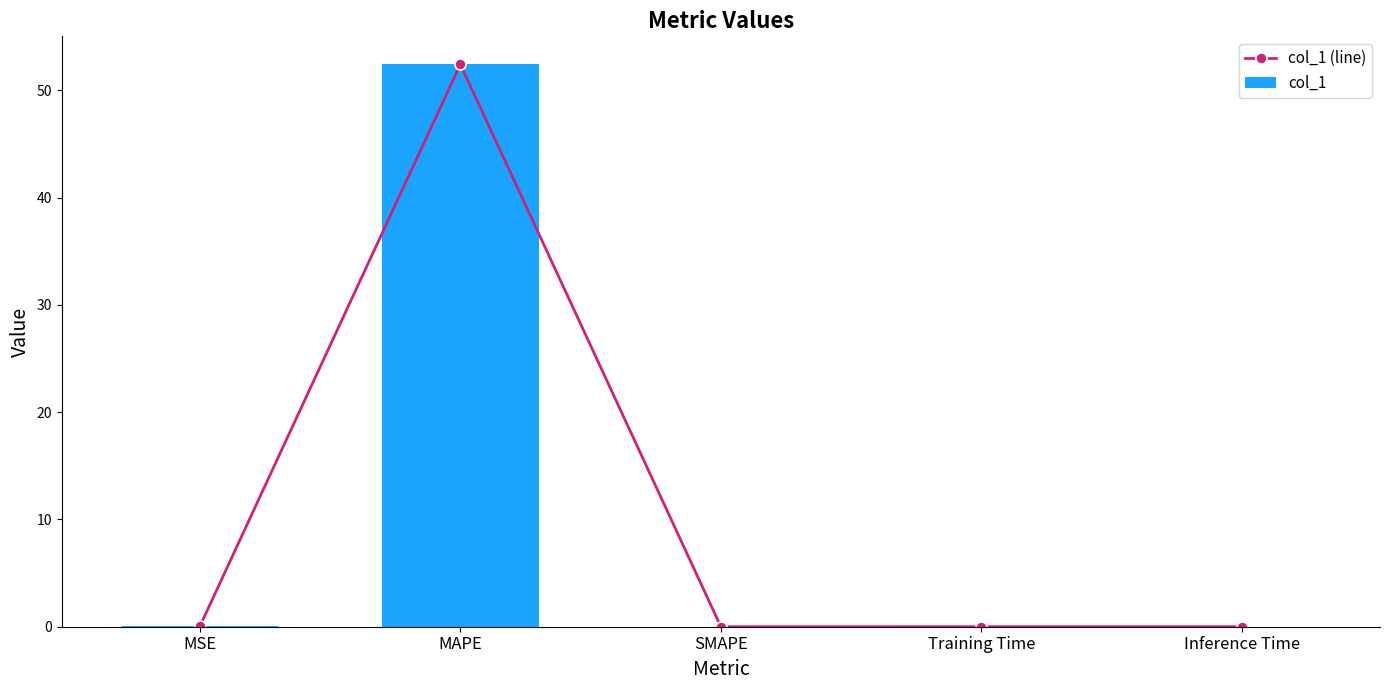

The value of col_1 at SMAPE is -33.4. True or false?

False